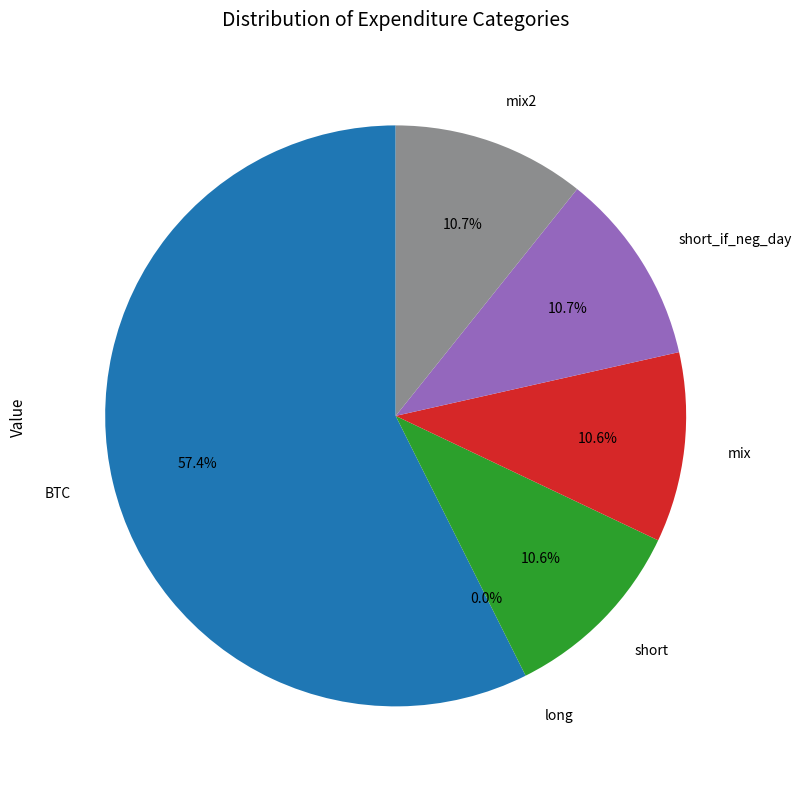

Count the number of slices in the pie.

6